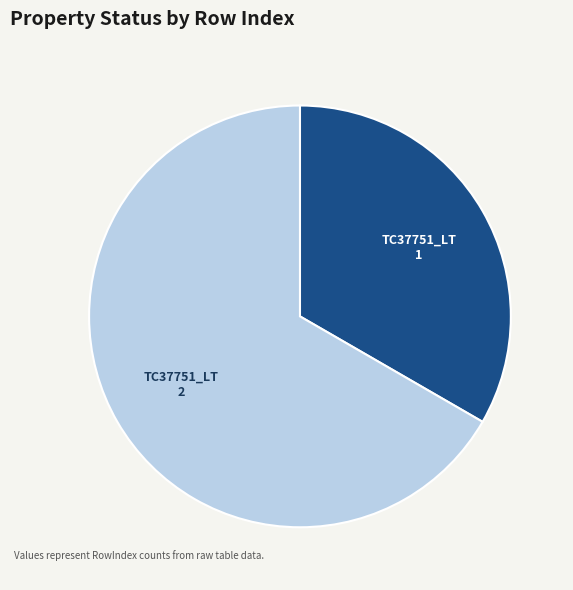

Does any single category account for the majority?

Yes